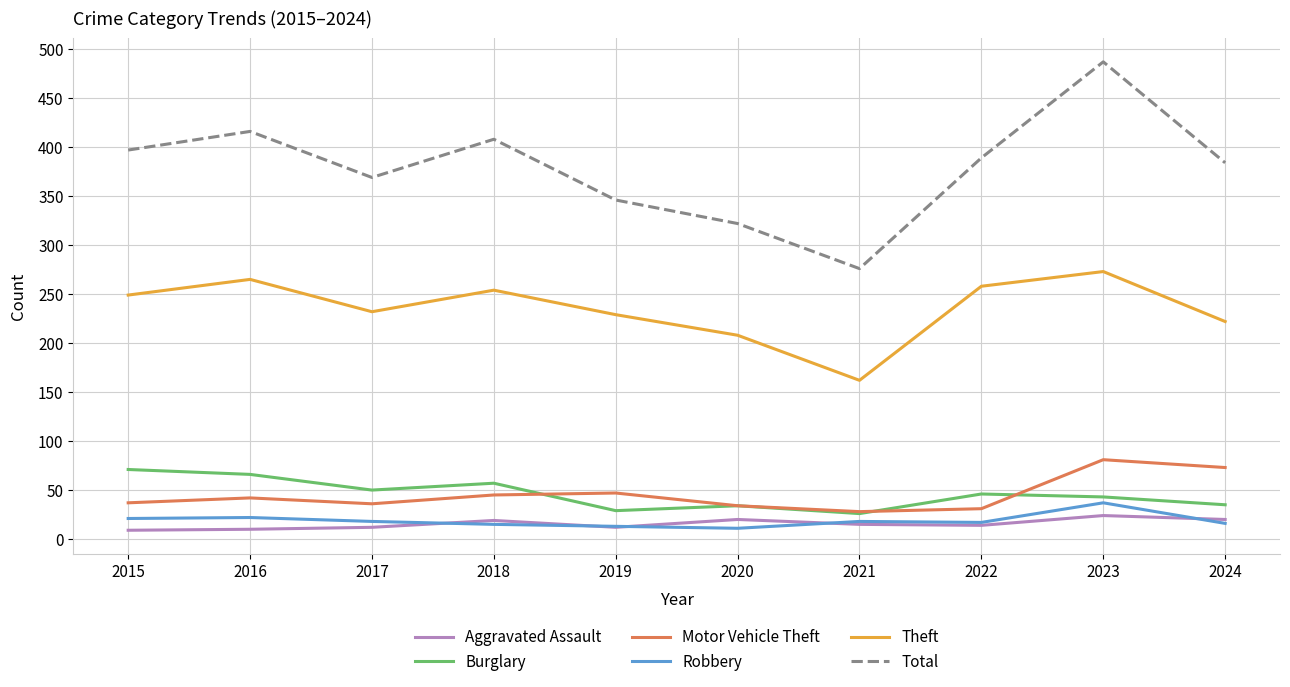

Which label corresponds to the largest value in the chart?

2023